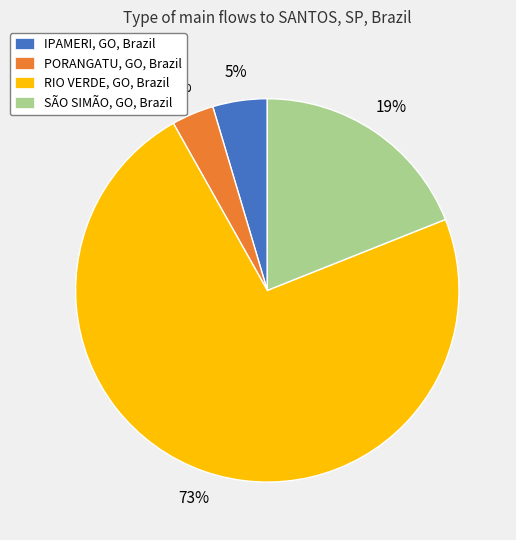

To the nearest percent, what is the average slice percentage?

25%